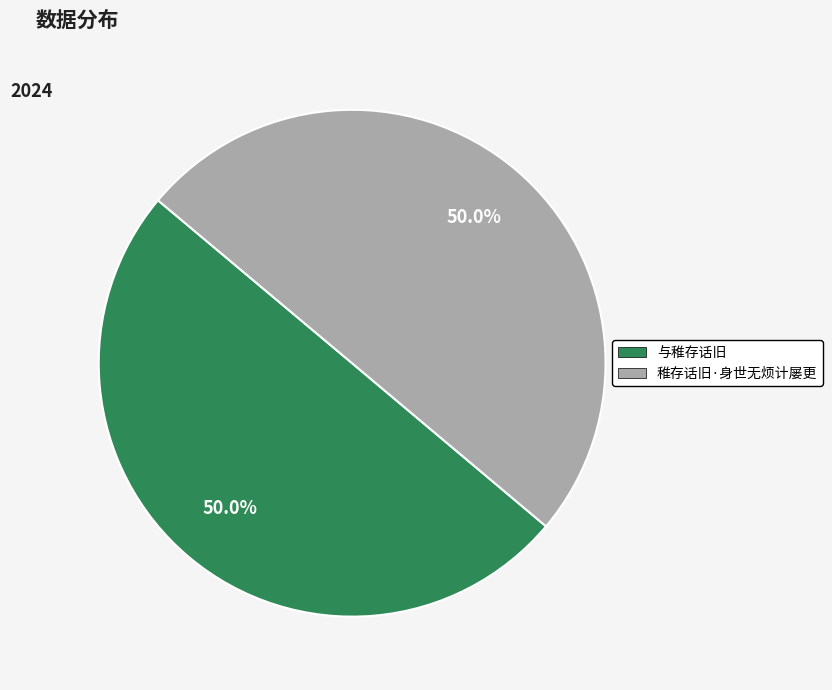

Is the sum of 与稚存话旧 and 稚存话旧·身世无烦计屡更 greater than half?

Yes